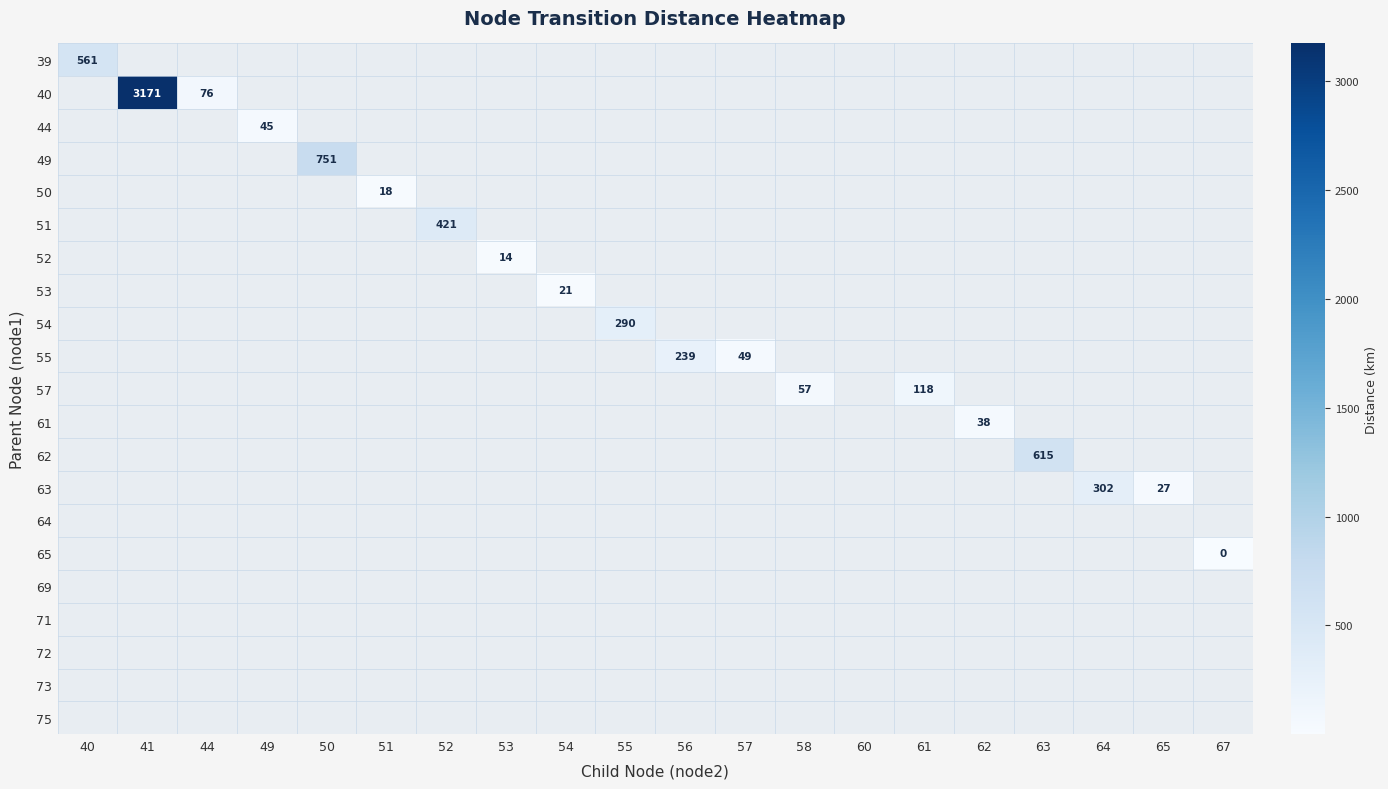

List the labels in order of 54 value, smallest first.

40, 41, 44, 49, 50, 51, 52, 53, 54, 55, 56, 57, 58, 60, 61, 62, 63, 64, 65, 67